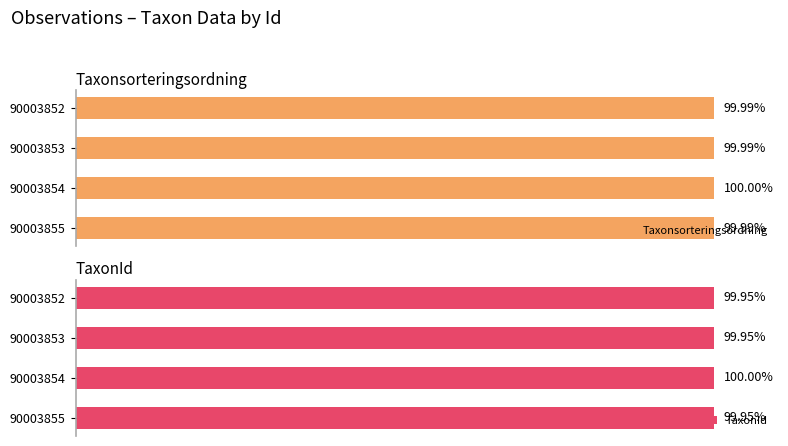

Reading right to left, extract all data points from this chart.

Taxonsorteringsordning: 100.0	100.0	100.0	100.0
TaxonId: 100.0	100.0	100.0	100.0